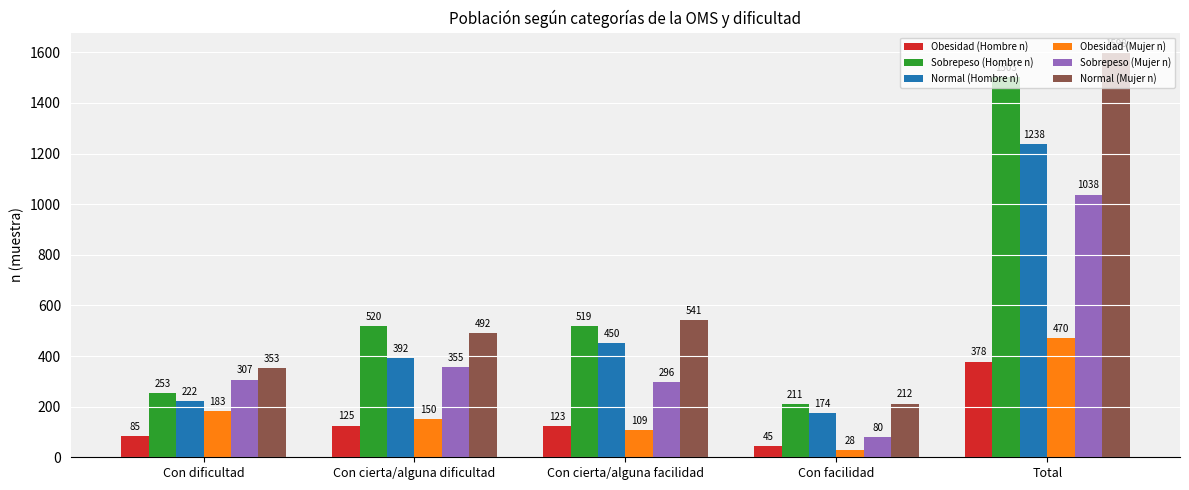

Count the number of data series in this chart.

6